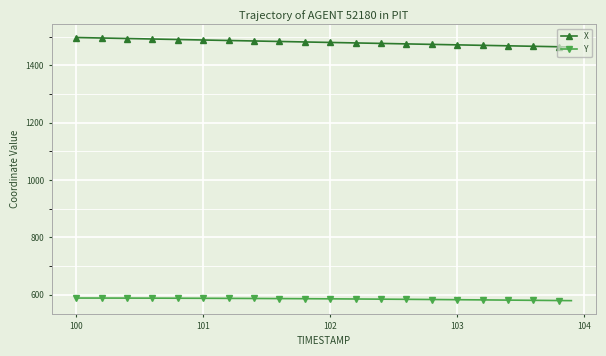

At how many categories does at least one series exceed 592?

40